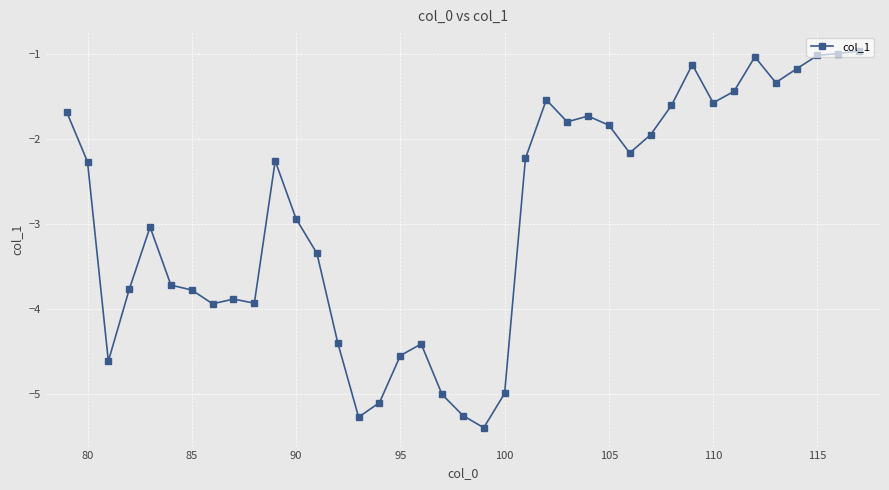

What is the smallest value displayed?

-5.4